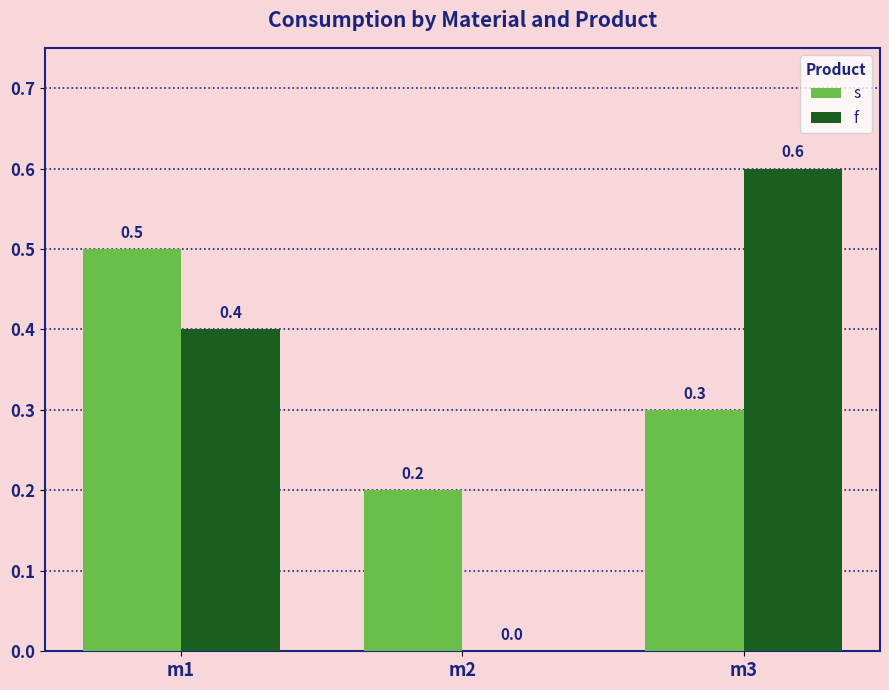

True or false: s has a value of 0.5 at m1.

True